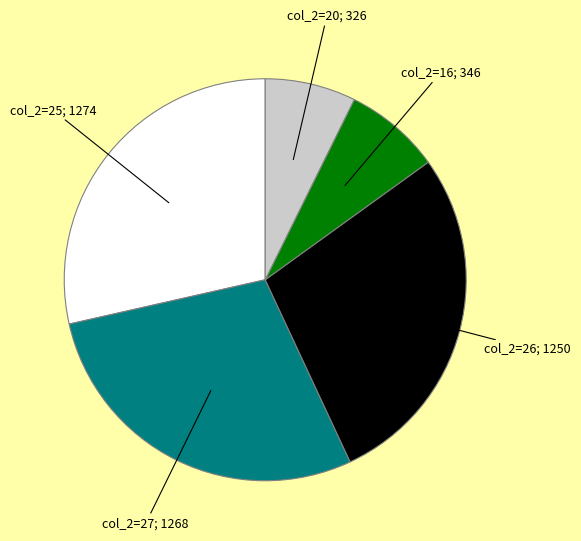

Is there any slice that represents more than half of the pie?

No